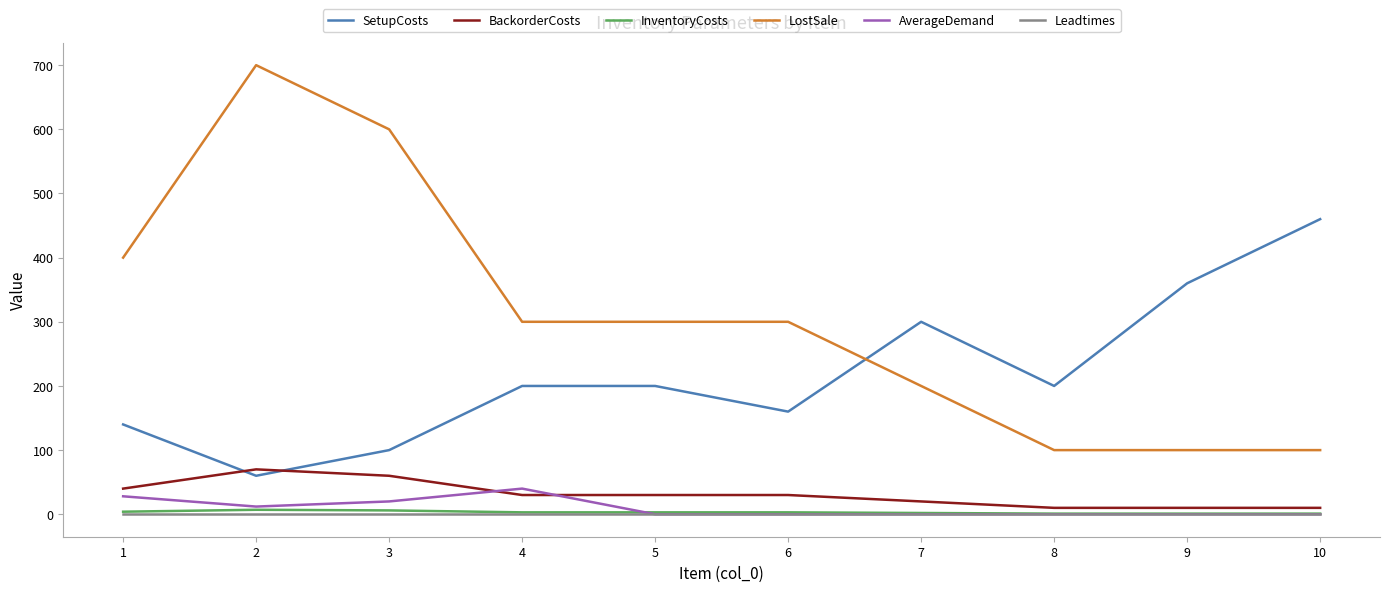

Does the chart display data point markers on the line(s)?

No